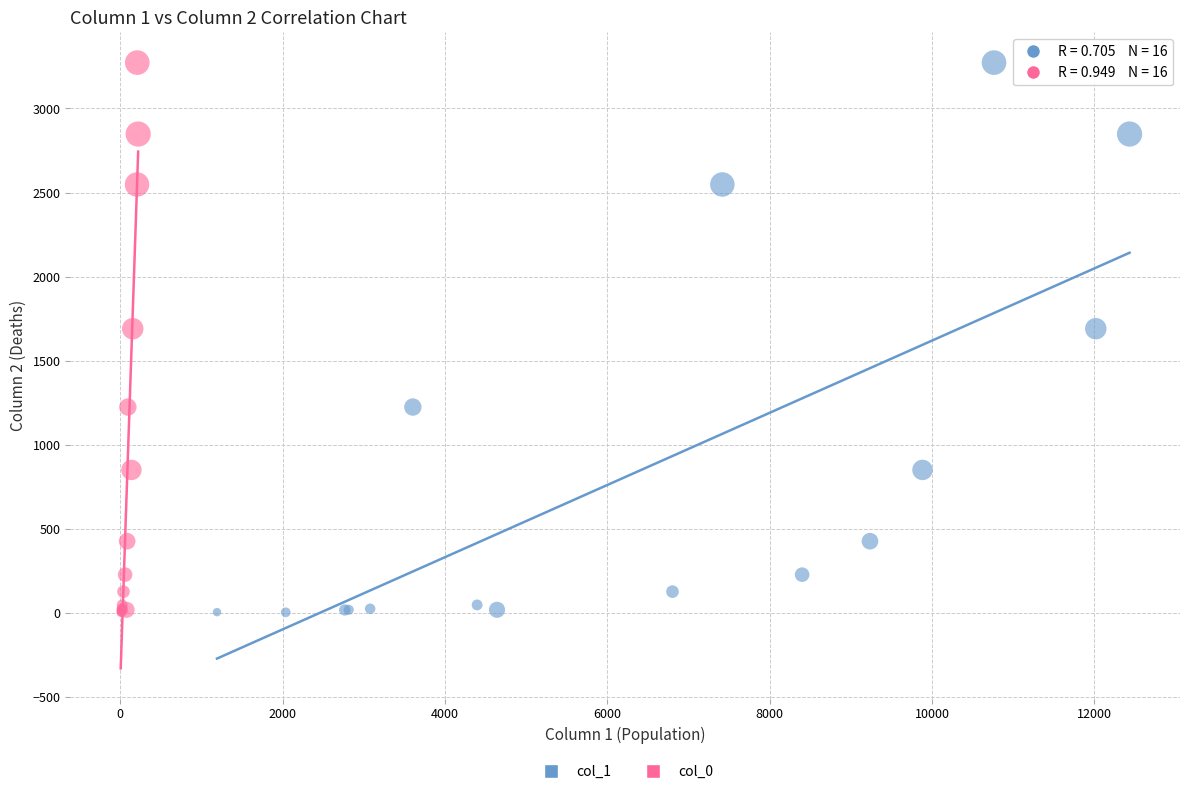

What are all the series names shown in the legend?

col_1, col_0